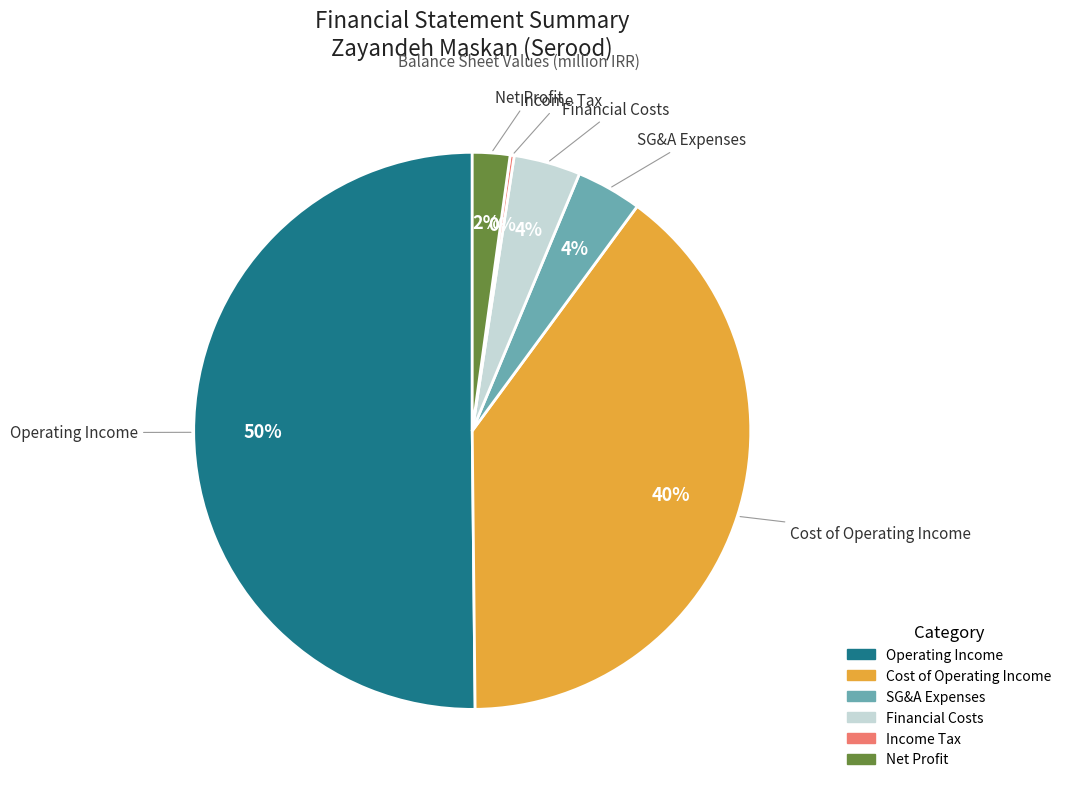

To the nearest percent, what is the average slice percentage?

17%